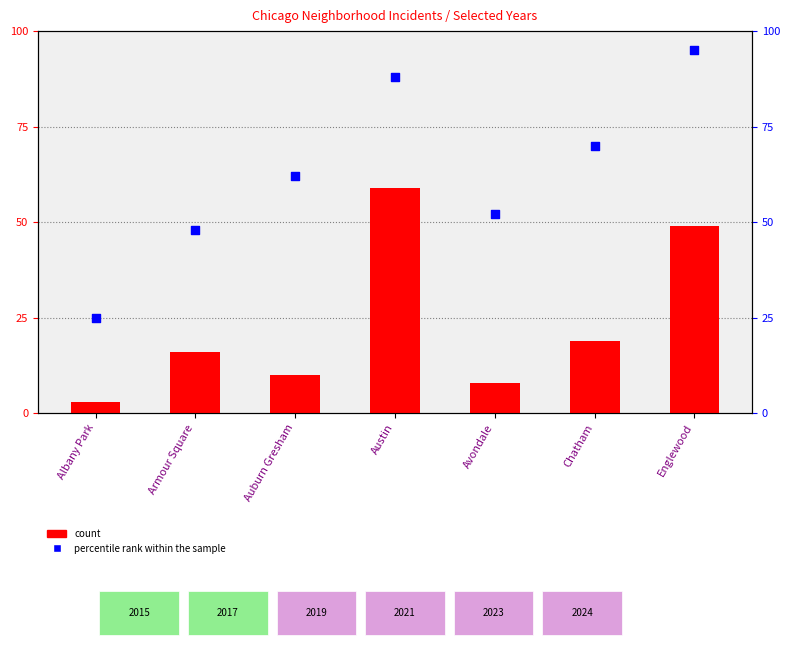

What are all the series names shown in the legend?

count, percentile rank within the sample